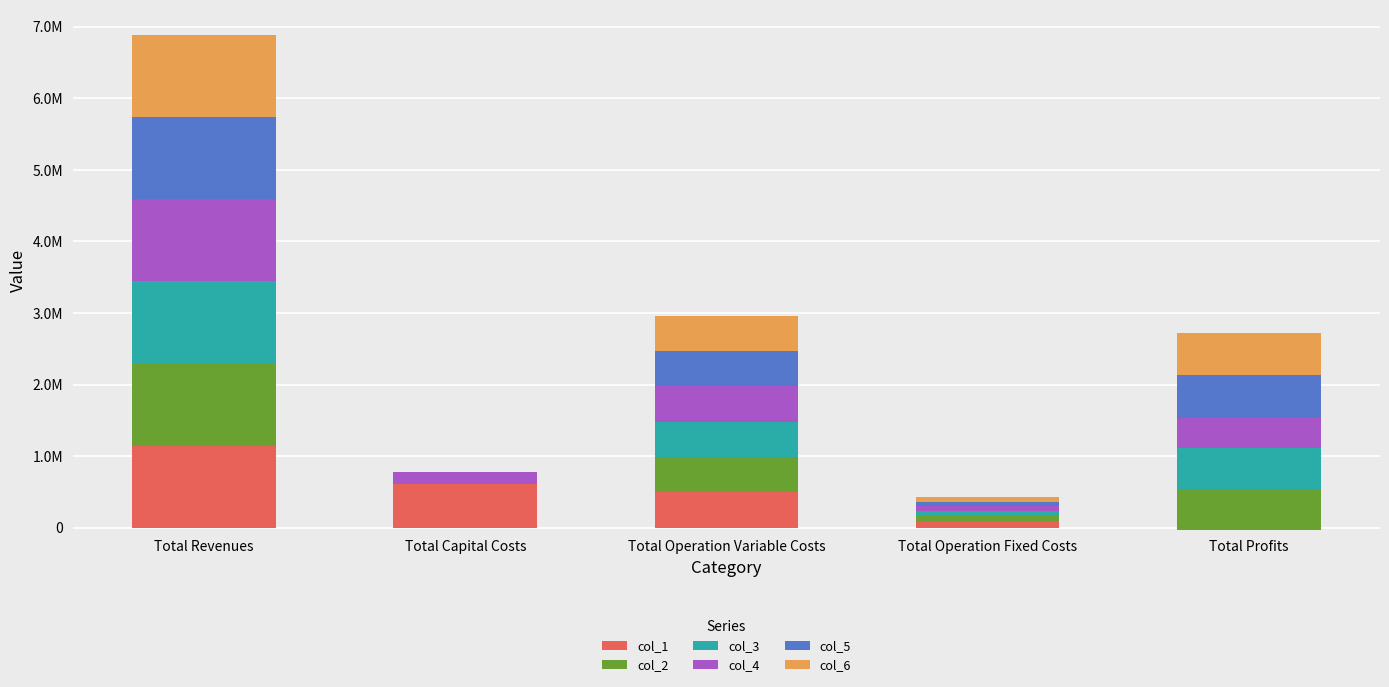

How many values in the col_5 series are below 490267?

2